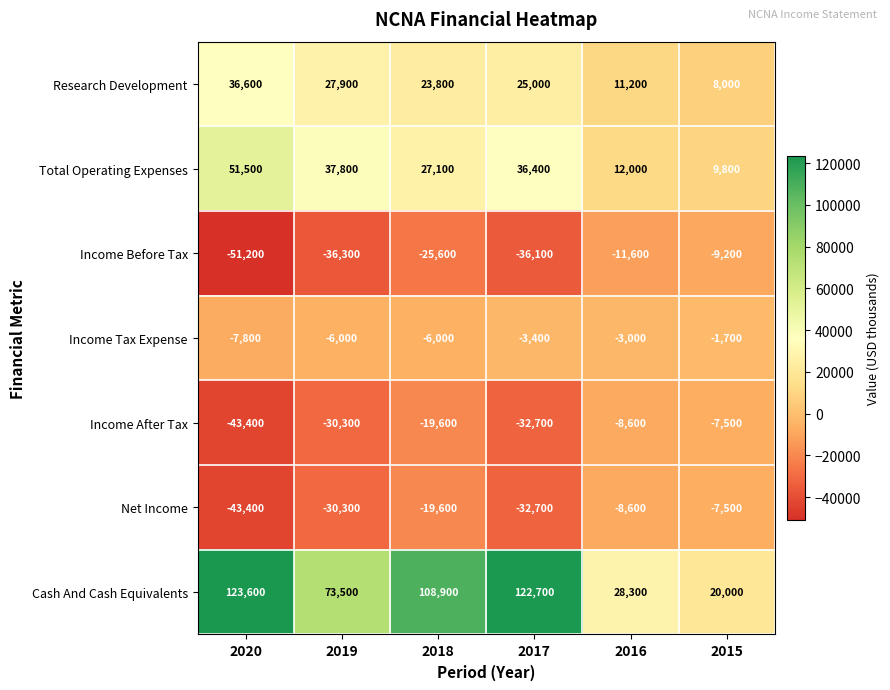

At which label is Income Before Tax closest to -30200?

2018